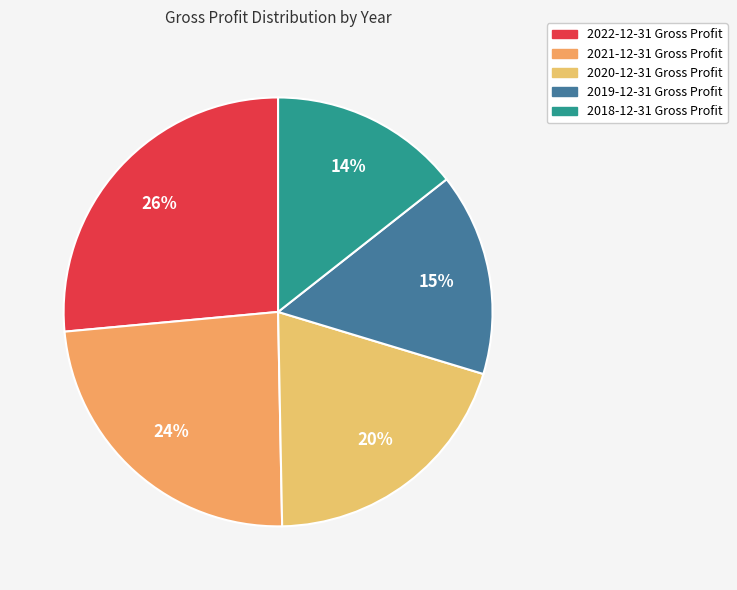

Is it true that 2018-12-31 is 25% of the pie?

False